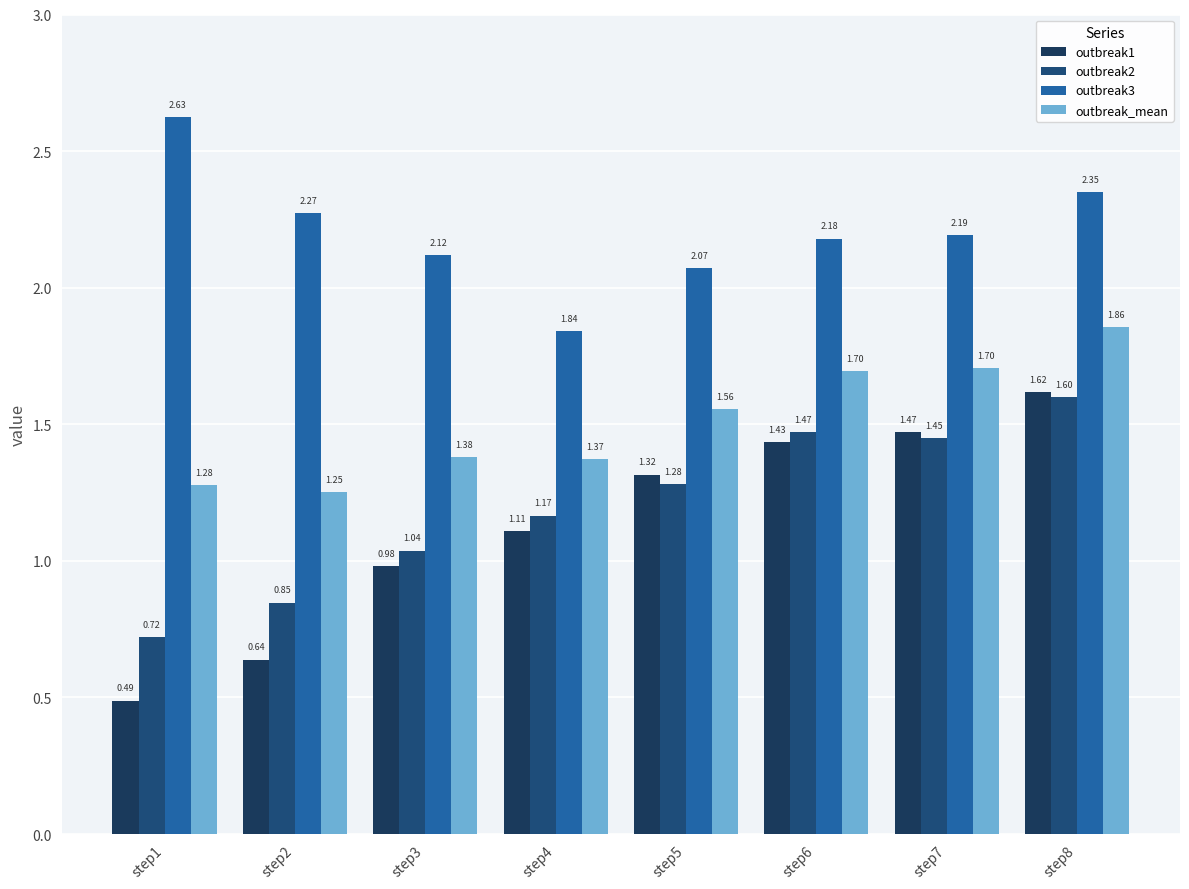

True or false: outbreak3 has a value of 2.6 at step1.

True